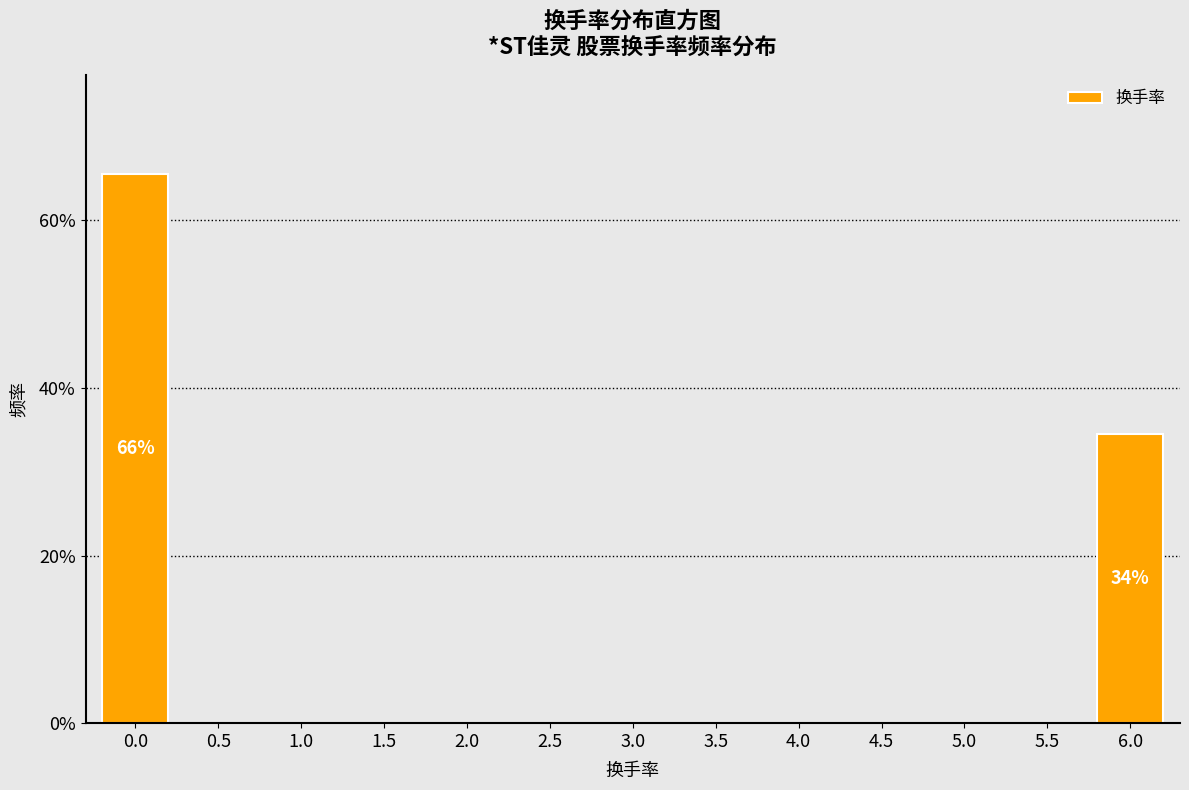

Reading right to left, extract all data points from this chart.

6.0=34.5	5.5=0.0	5.0=0.0	4.5=0.0	4.0=0.0	3.5=0.0	3.0=0.0	2.5=0.0	2.0=0.0	1.5=0.0	1.0=0.0	0.5=0.0	0.0=65.5